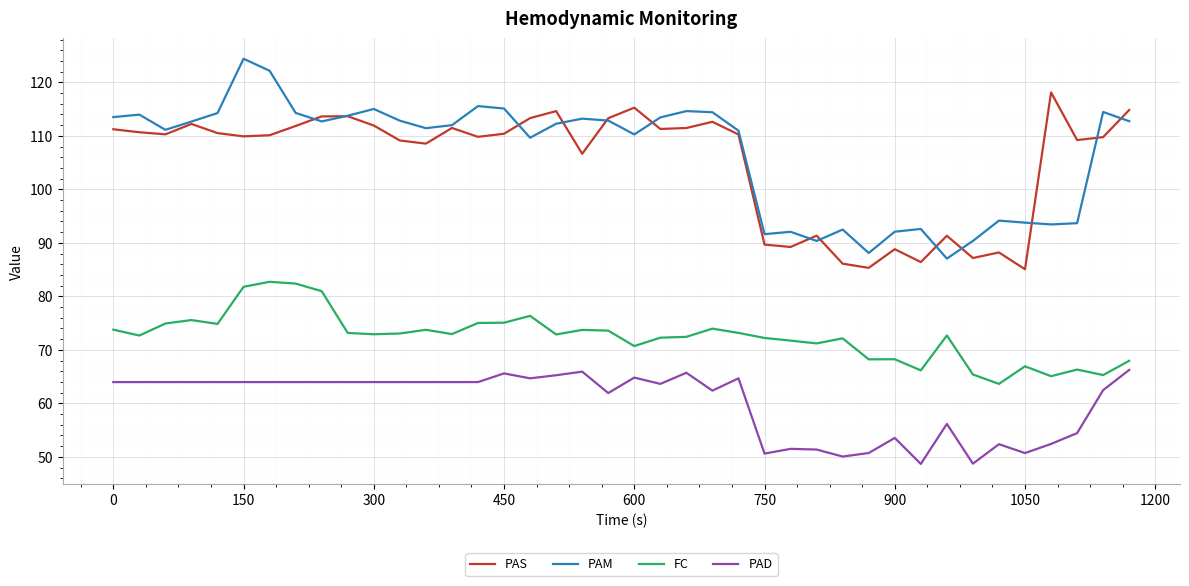

Count the number of categories in the chart.

40